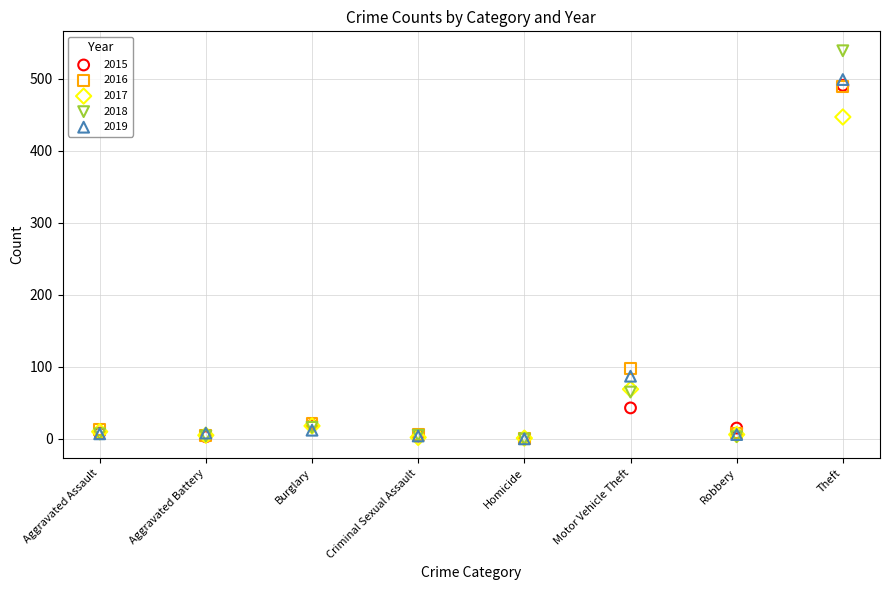

What are all the series names shown in the legend?

2015, 2016, 2017, 2018, 2019